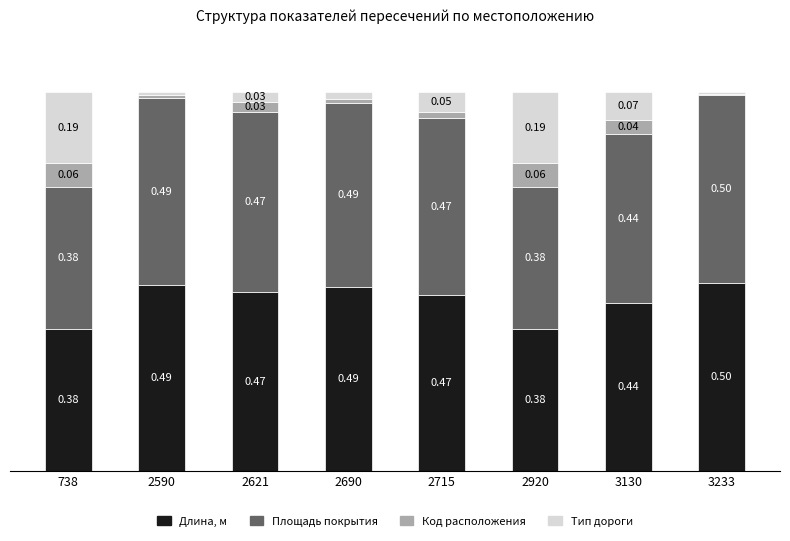

Where is Код расположения nearest to the value 0?

3233